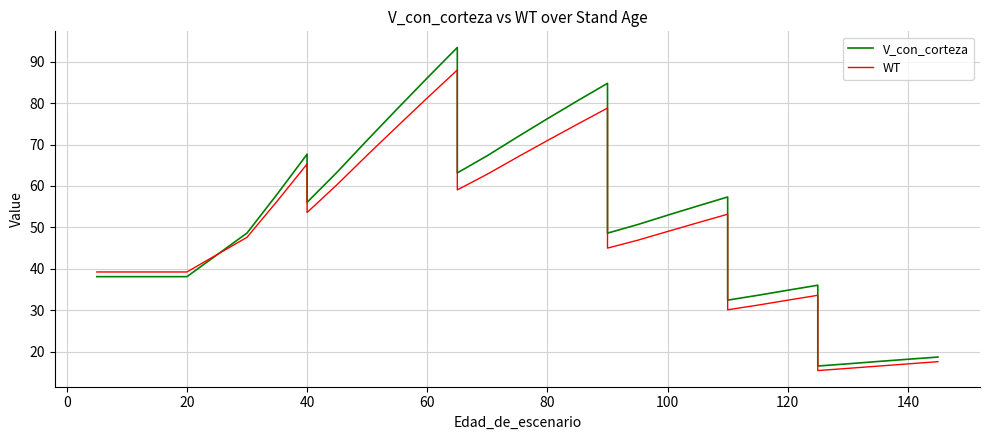

How many data points in V_con_corteza are less than 50?

17